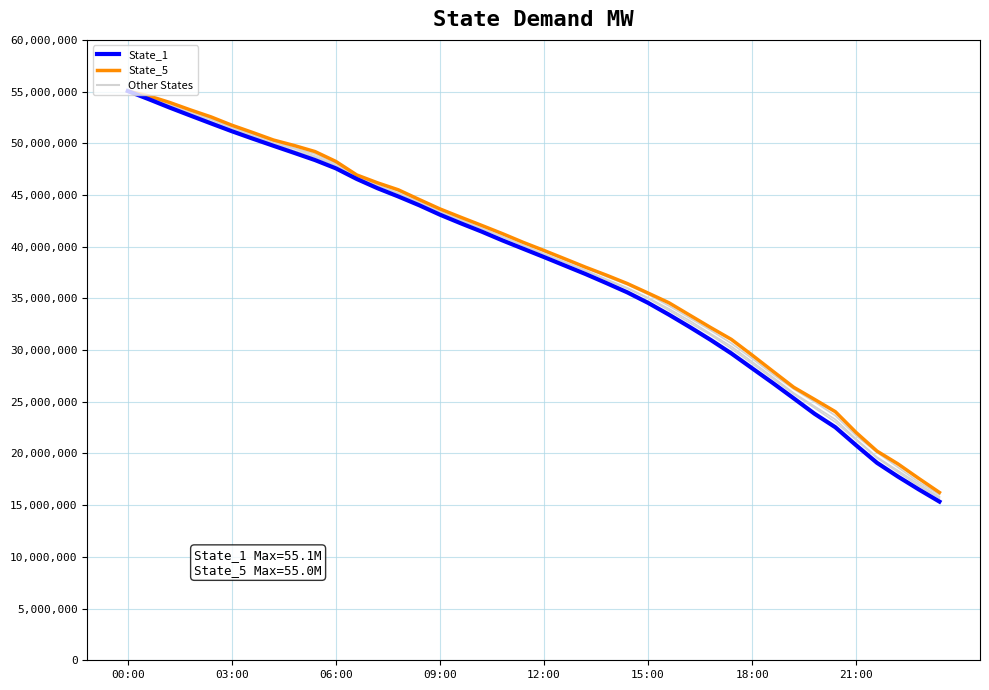

Does the chart have visible grid lines?

Yes